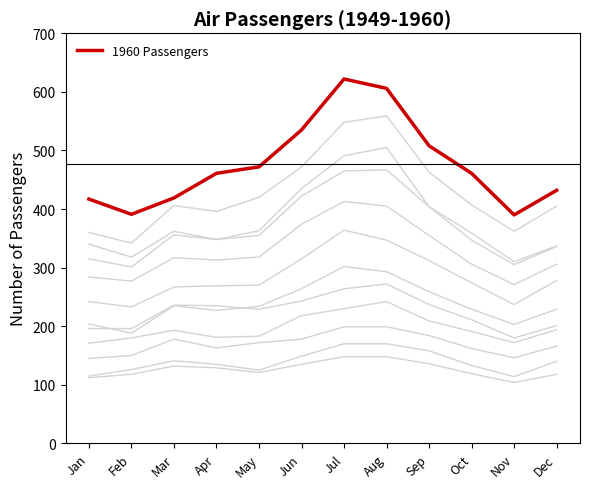

Rank the categories by value from highest to lowest.

Jul, Aug, Jun, Sep, May, Apr, Oct, Dec, Mar, Jan, Feb, Nov